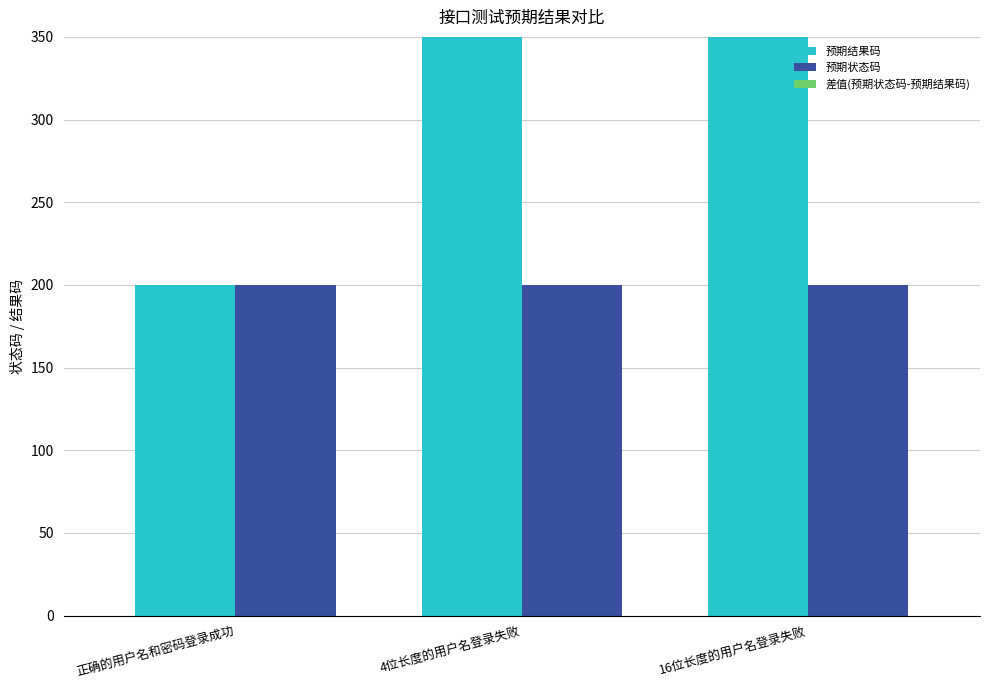

What is the label of the 1st bar from the left?

正确的用户名和密码登录成功